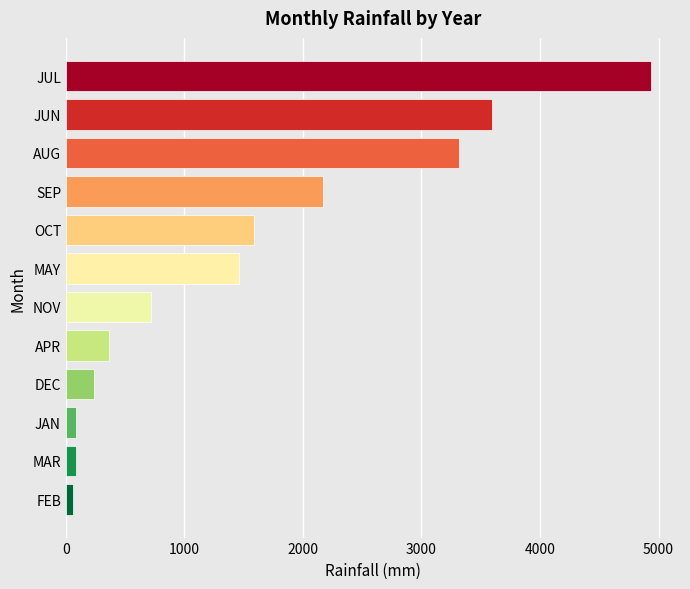

How many bars are there in total?

12